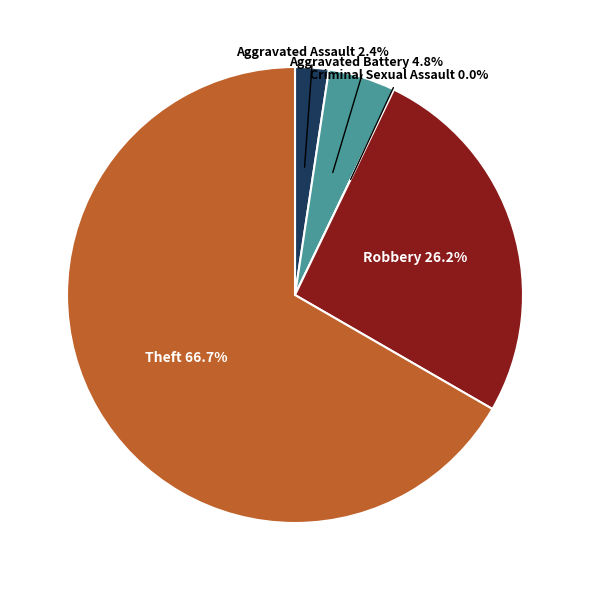

True or false: Theft accounts for 67% of the total.

True